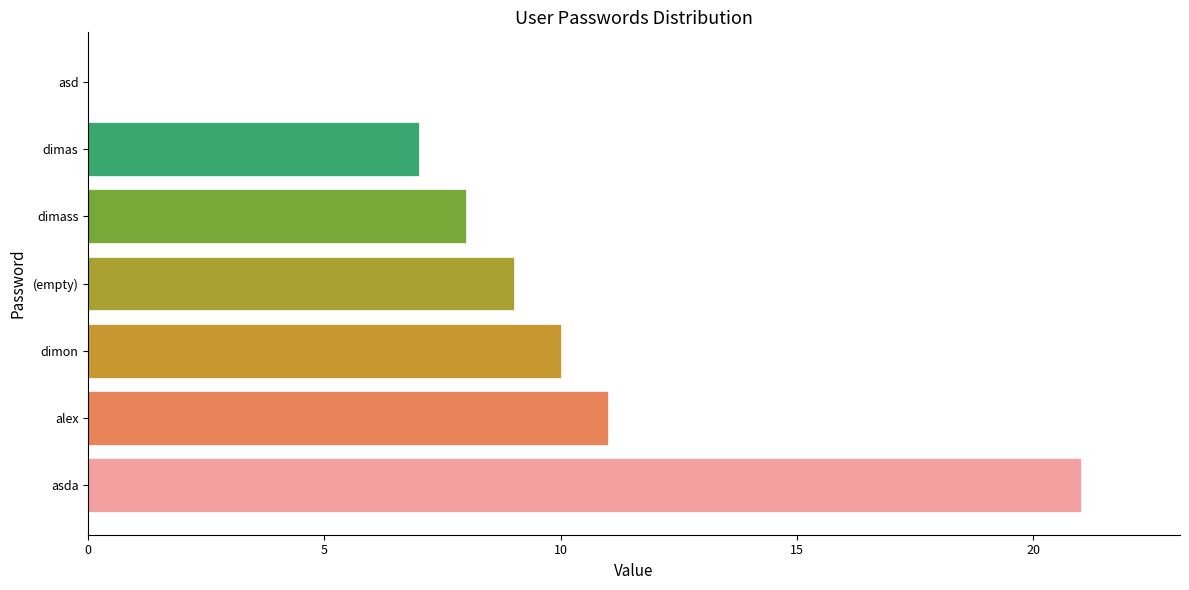

Which has a higher value, dimas or (empty)?

(empty)